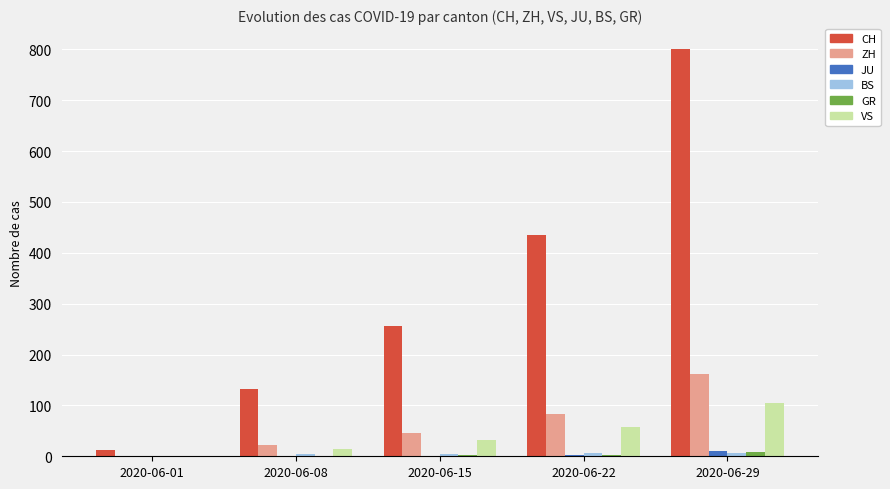

Which category has the highest value in the ZH series?

2020-06-29